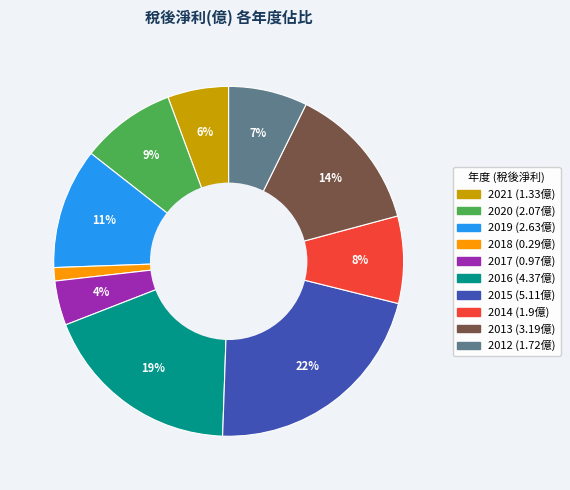

Between 2014 and 2020, which is larger?

2020